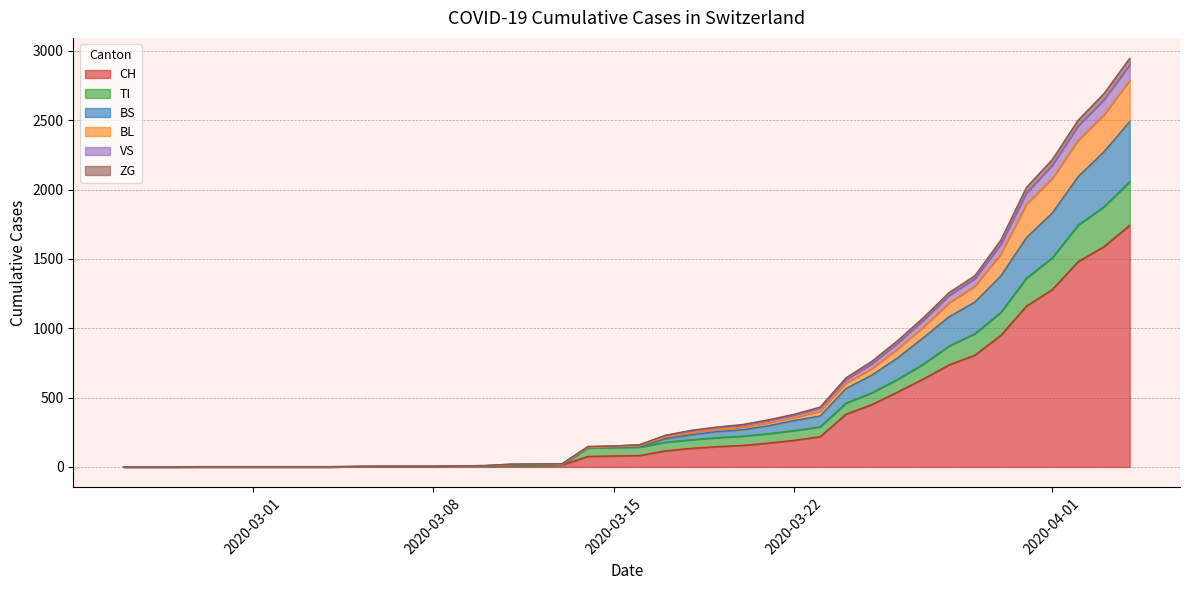

What is the label of the 19th point from the right?

2020-03-17